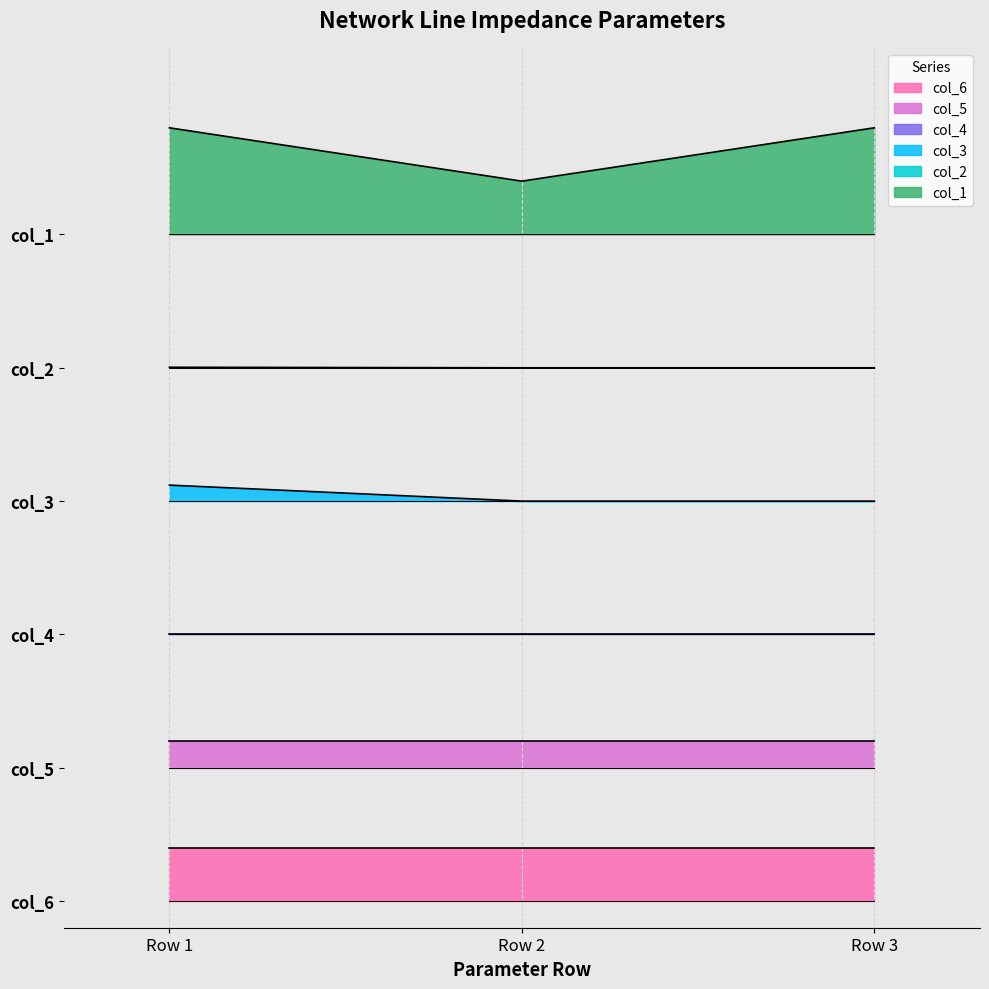

Which label corresponds to the smallest value in the chart?

Row 2